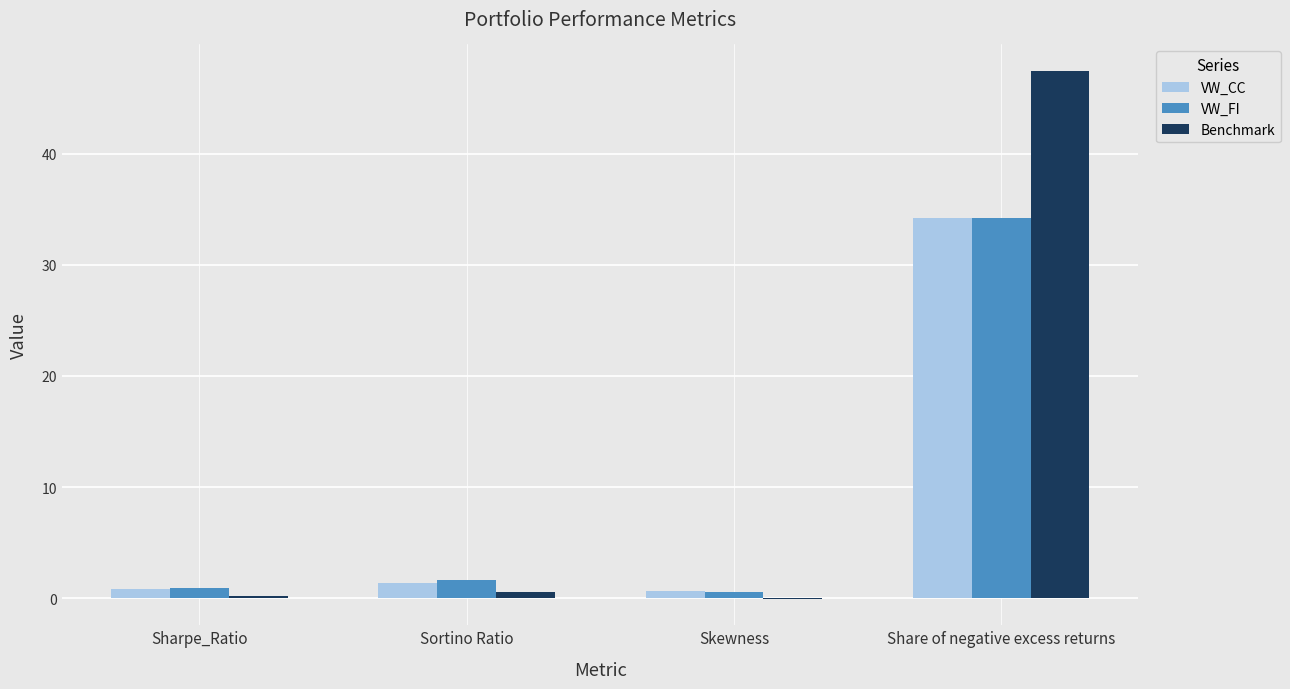

What is the sum of all Benchmark values?

48.1